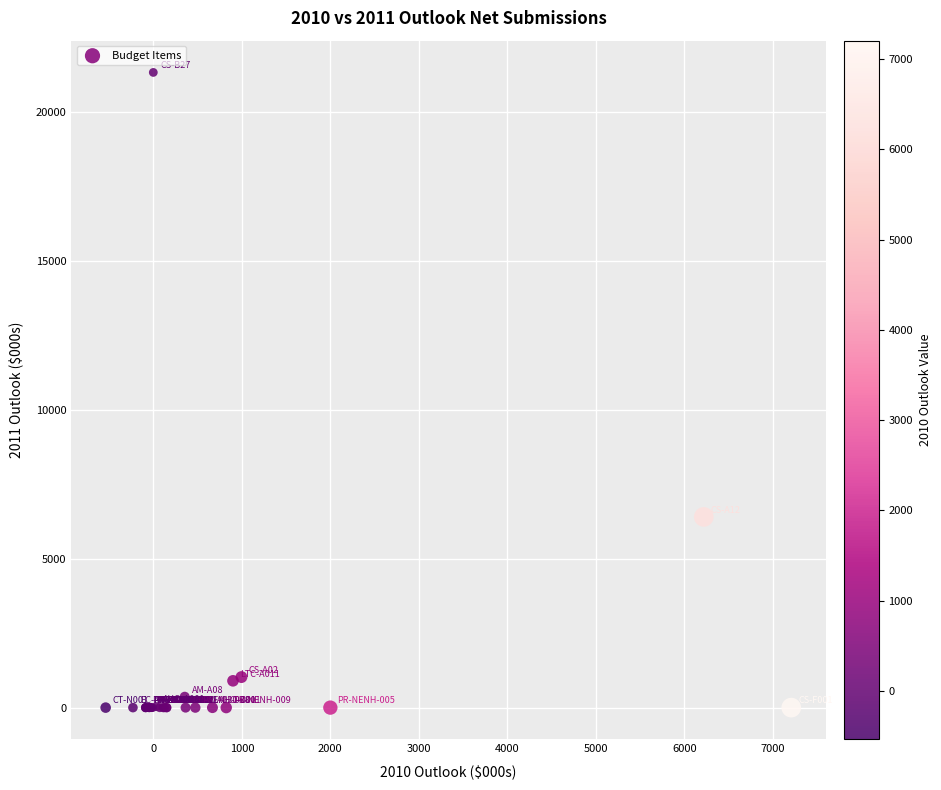

What Y value in the scatter plot is closest to 10667?

6404.7